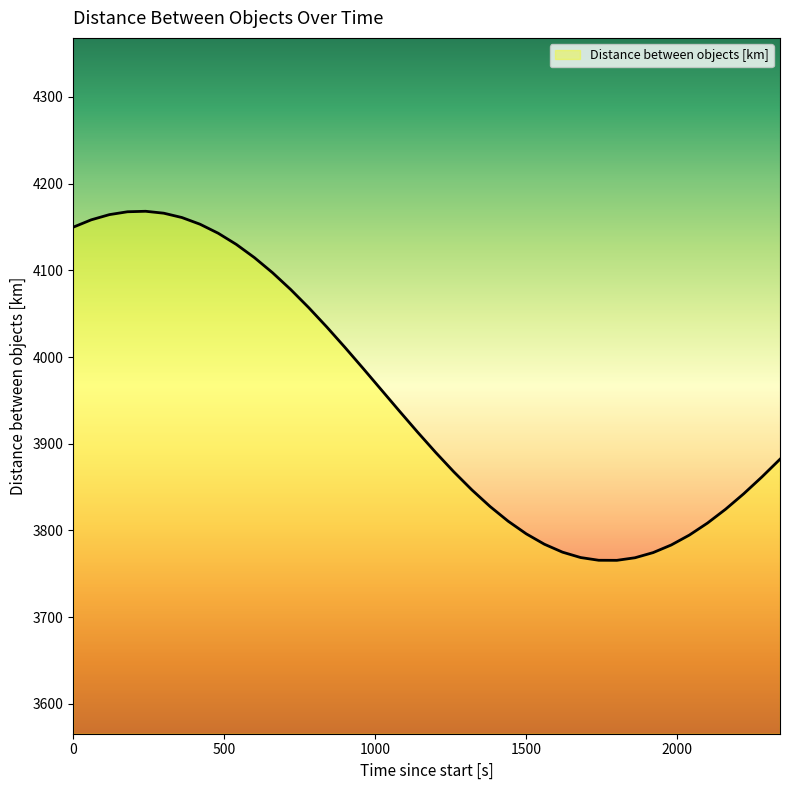

What is the greatest value displayed?

4168.1